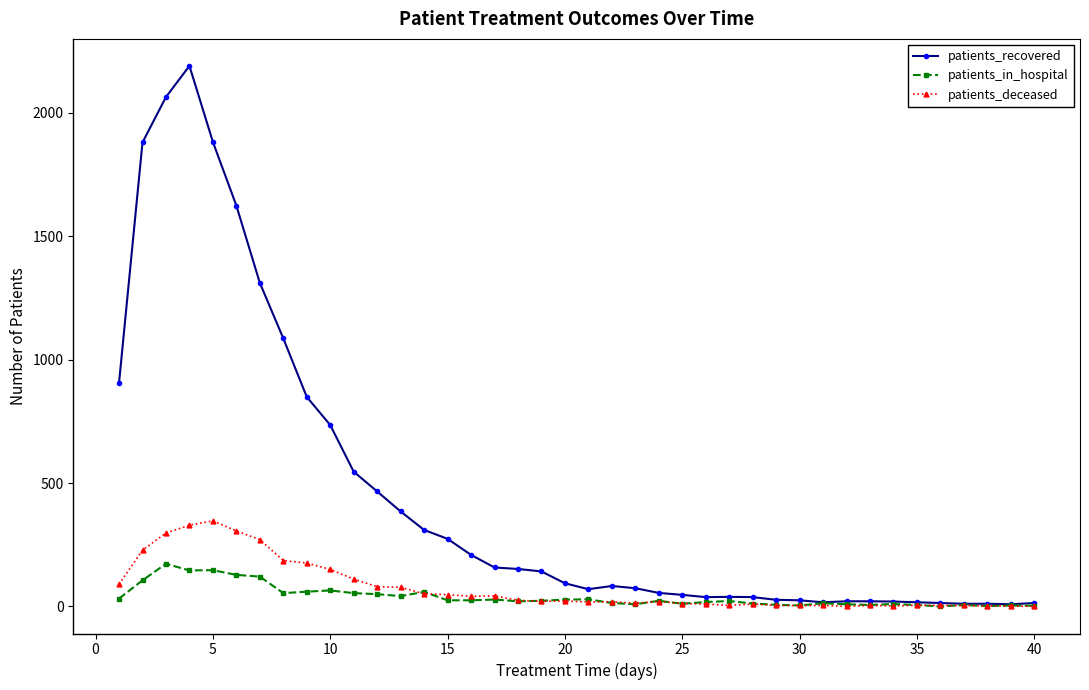

How many values in the patients_in_hospital series are below 23?

19